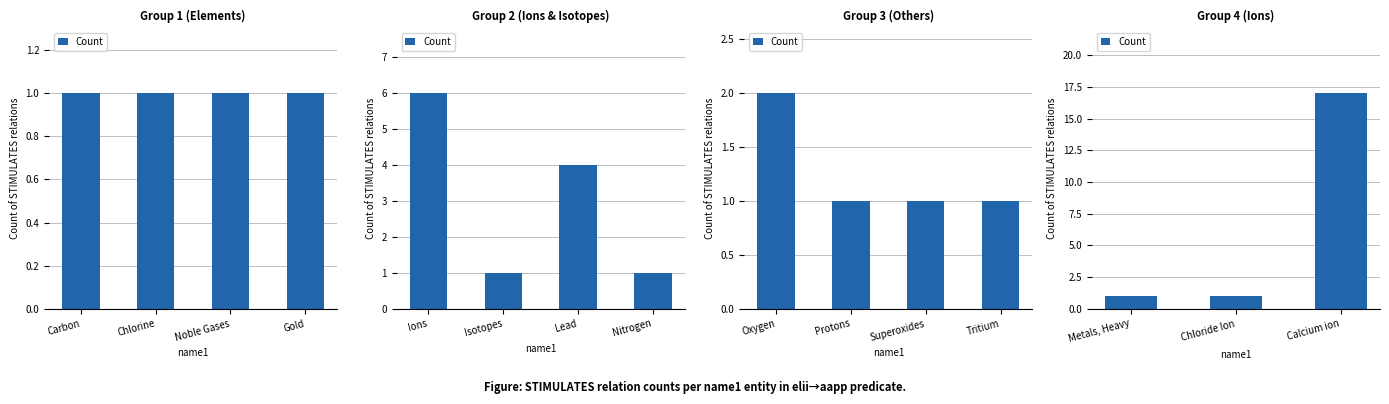

The chart shows a value of 27 at Calcium ion. True or false?

False